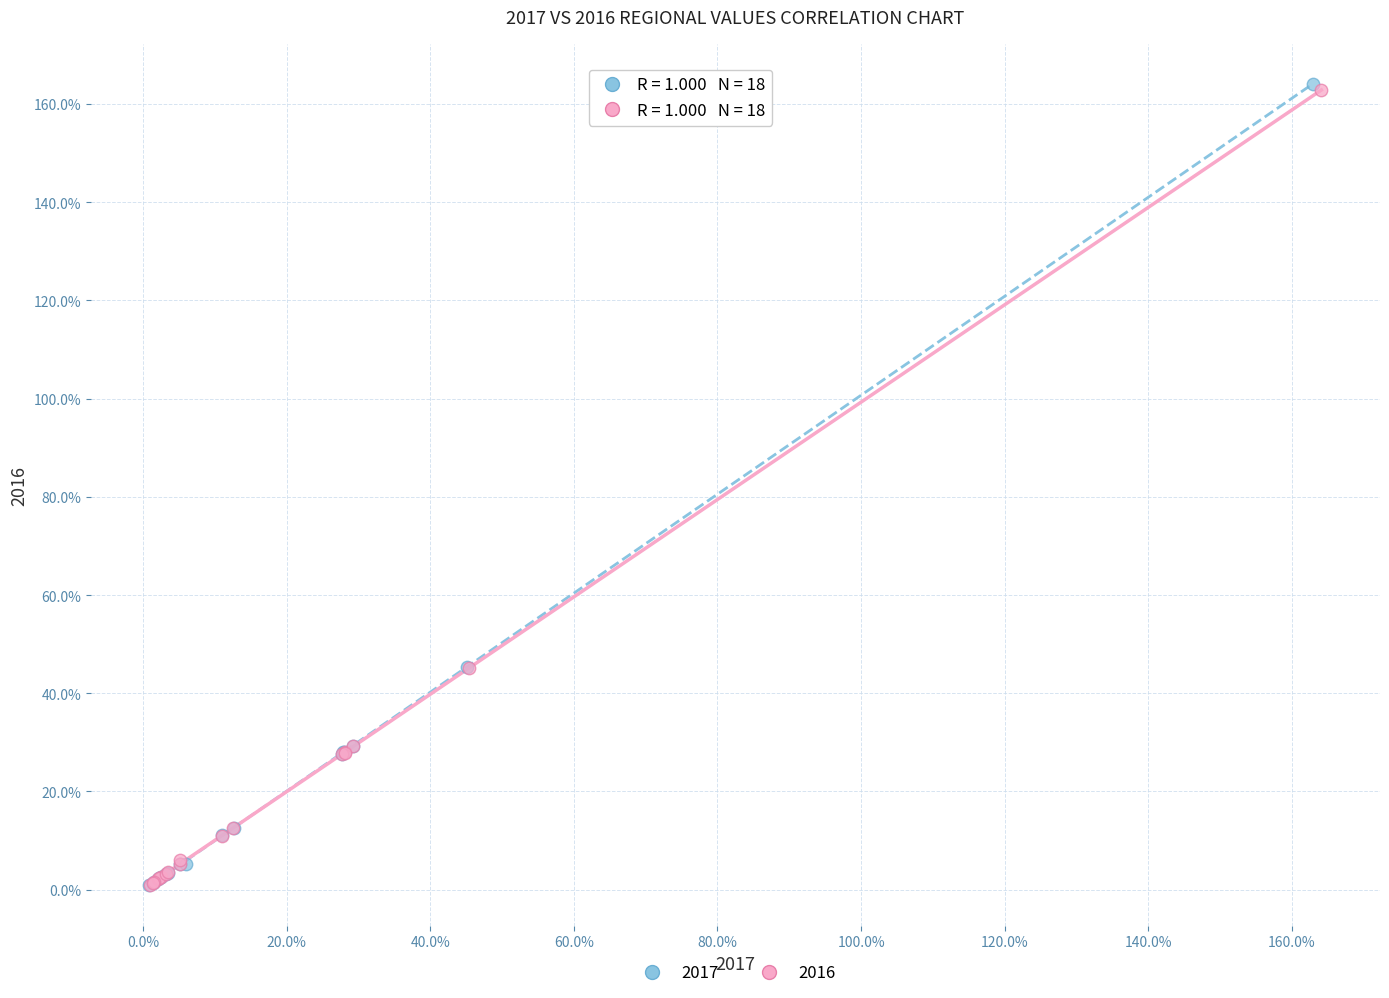

What are all the series names shown in the legend?

2017, 2016